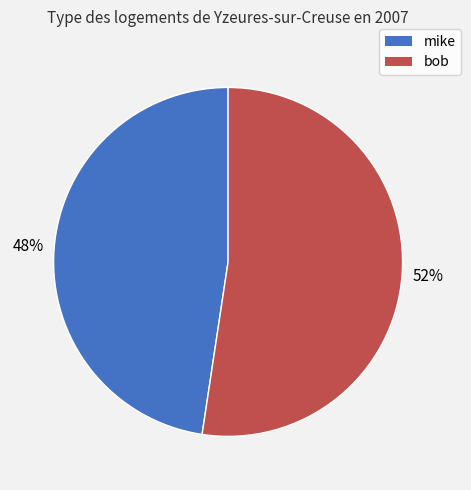

Which category has the biggest portion of the pie?

bob